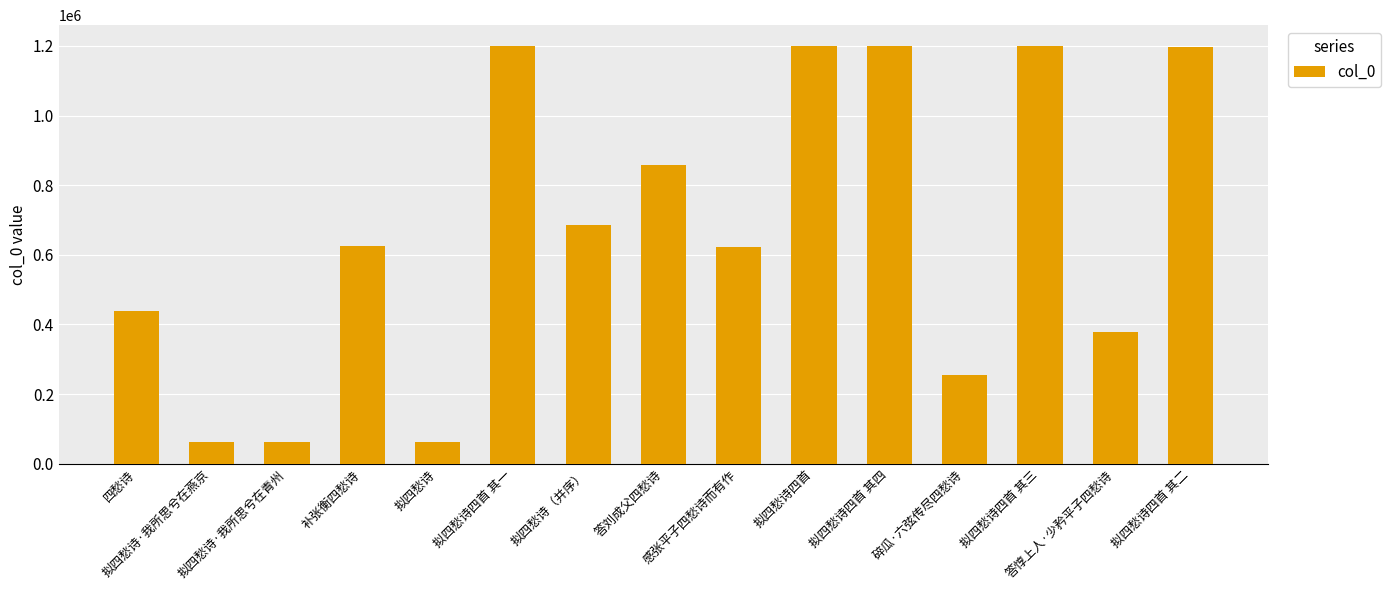

What is the greatest value displayed?

1199605